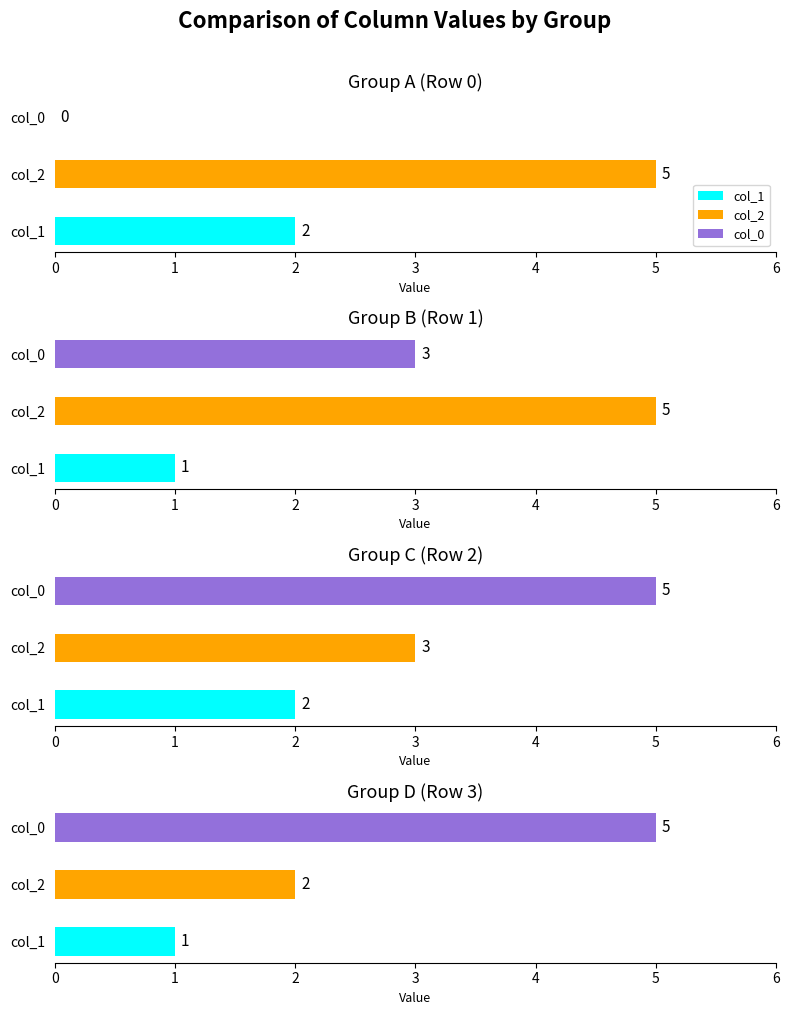

What is the approximate value of col_1 at Row 0?

2